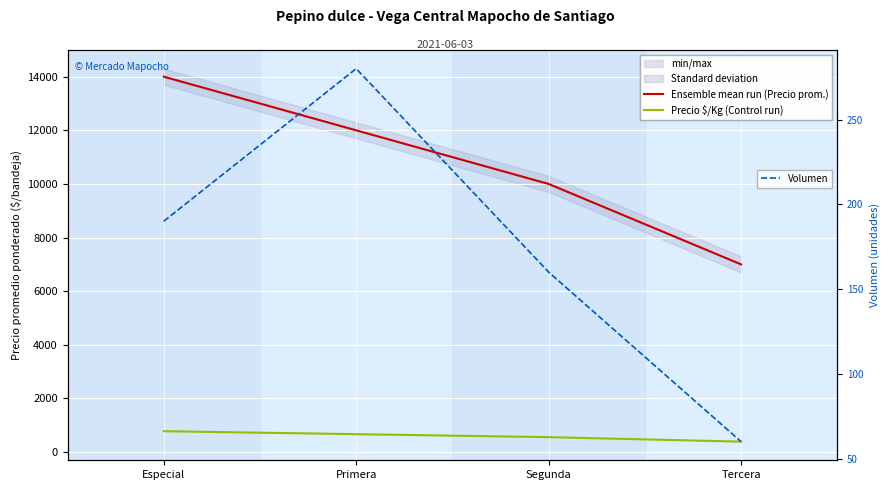

At which category is the sum across all series the highest?

Especial